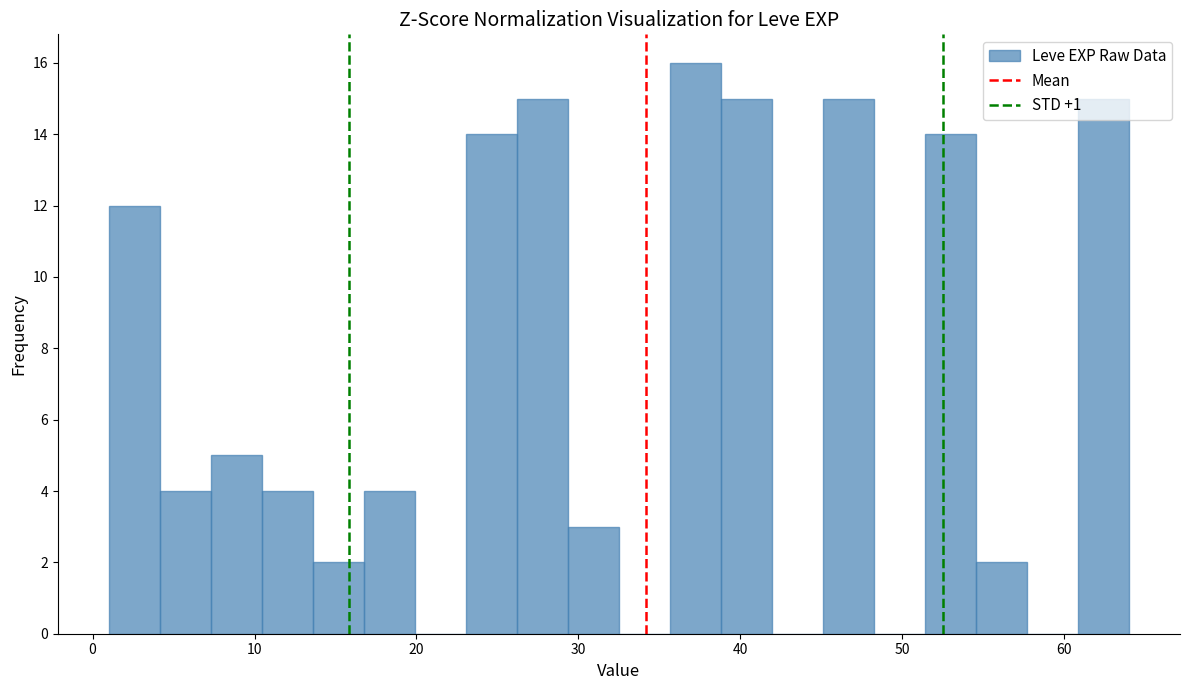

Around what value on the x-axis is the tallest bar? Give the approximate position of its centre, as read against the axis.

37